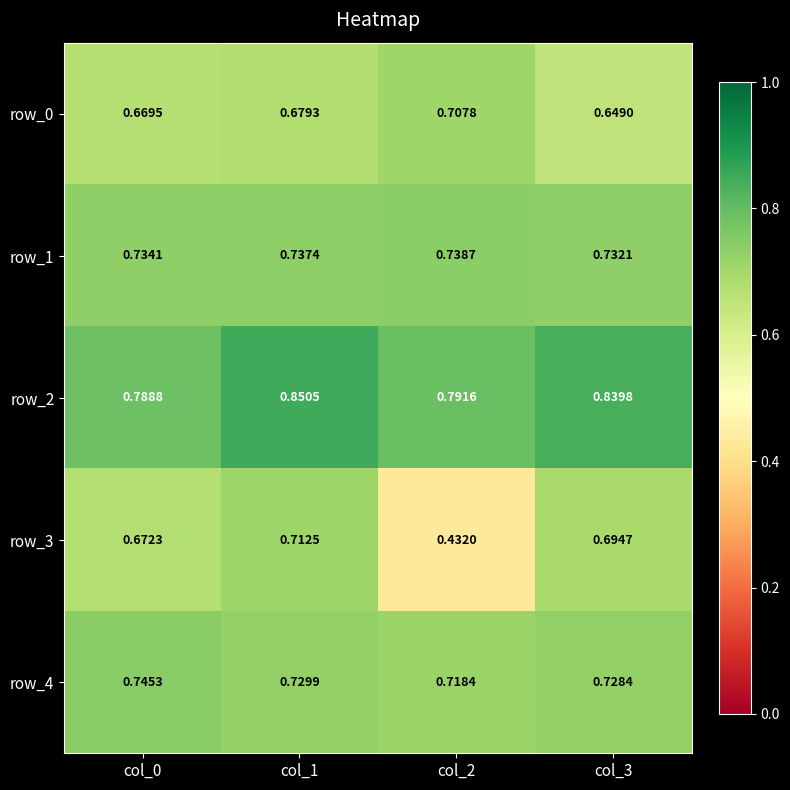

Is the value of row_3 at col_0 greater than the value of row_2 at col_1?

No